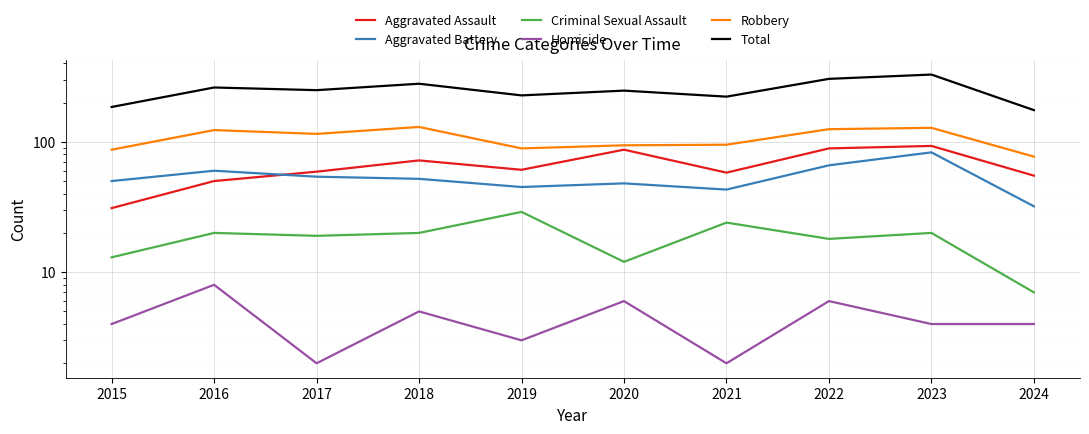

List the series in order of their peak value, highest first.

Total, Robbery, Aggravated Assault, Aggravated Battery, Criminal Sexual Assault, Homicide